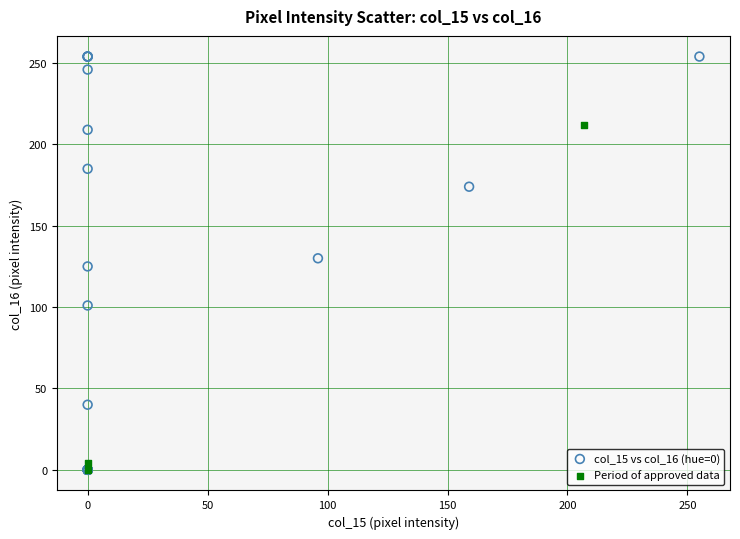

What are all the series names shown in the legend?

col_15 vs col_16 (hue=0), Period of approved data